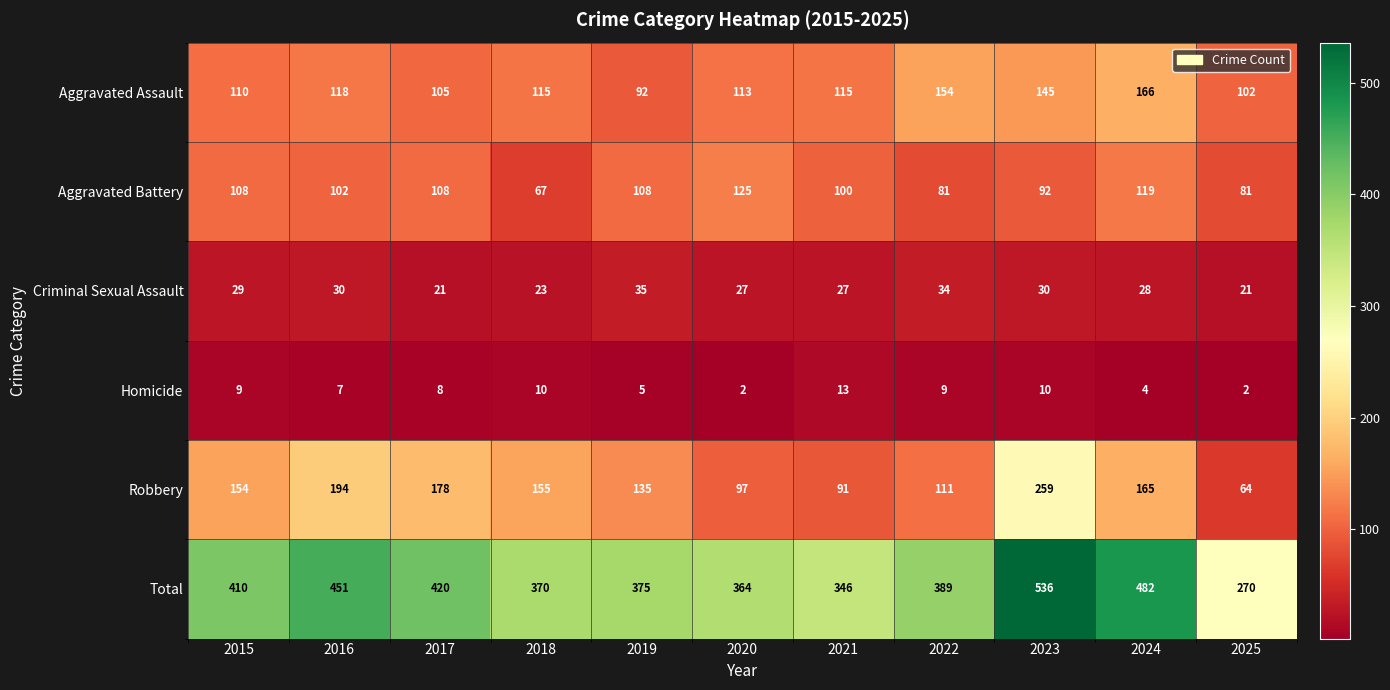

True or false: Criminal Sexual Assault has a value of 21 at 2025.

True